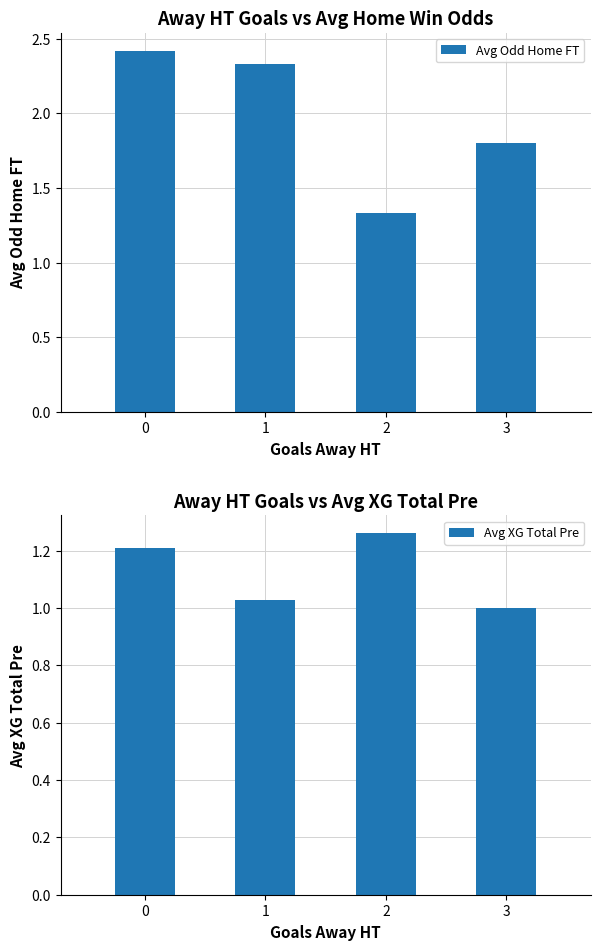

Read the Avg Odd Home FT value at 3.

1.8